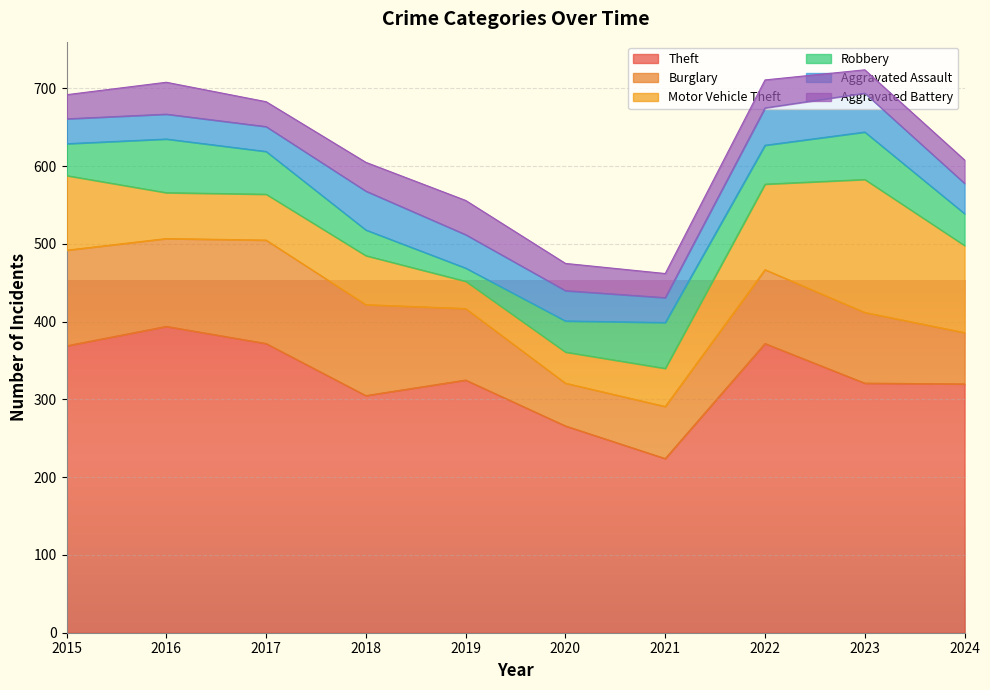

What is the difference between the second highest and second lowest values in the Motor Vehicle Theft series?

72